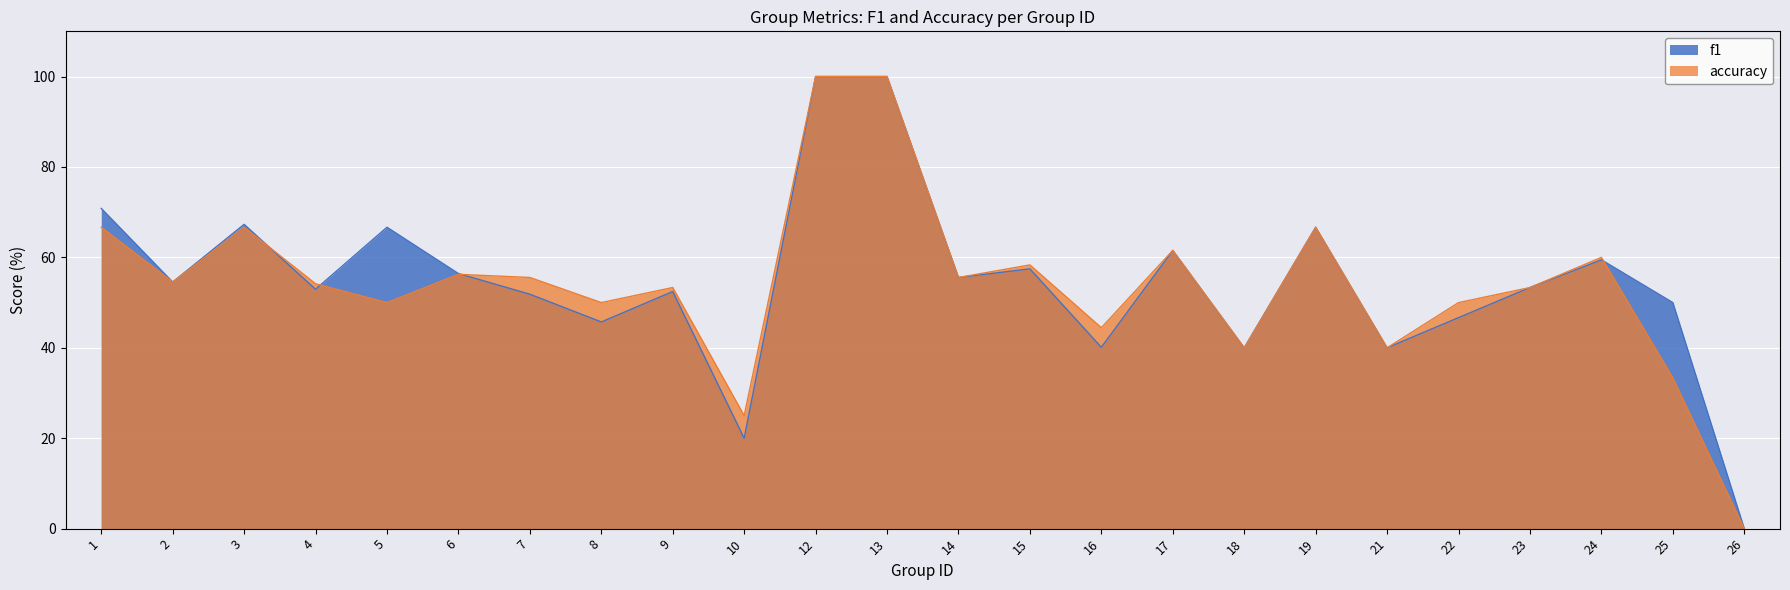

What is the value of the f1 point at the 1st from the left?

70.8